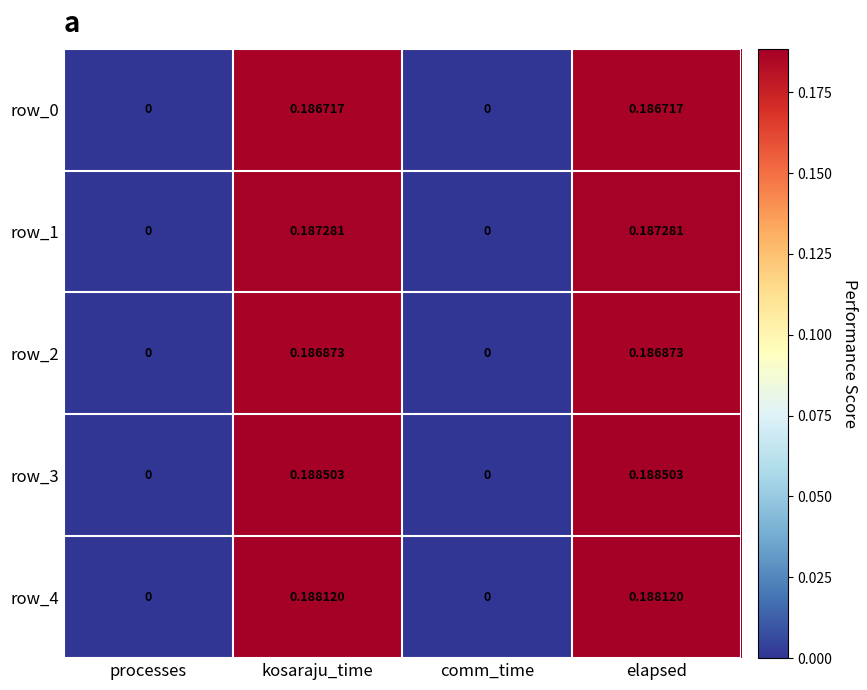

Is the value of row_1 at processes greater than the value of row_3 at kosaraju_time?

No